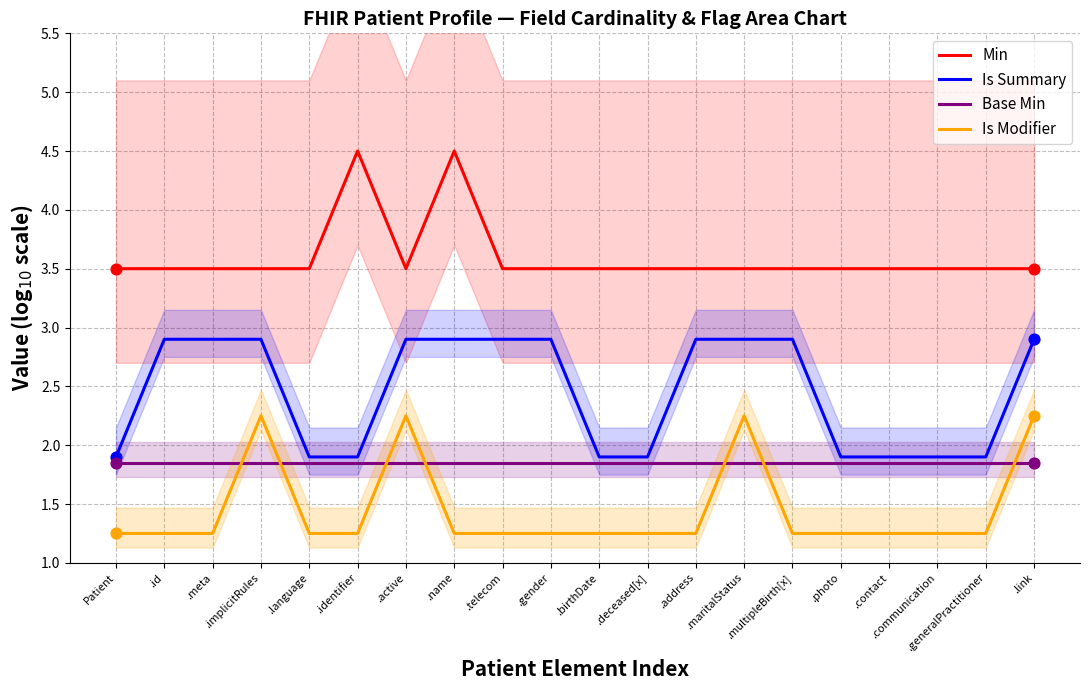

Which series contains the lowest Y value?

Is Modifier